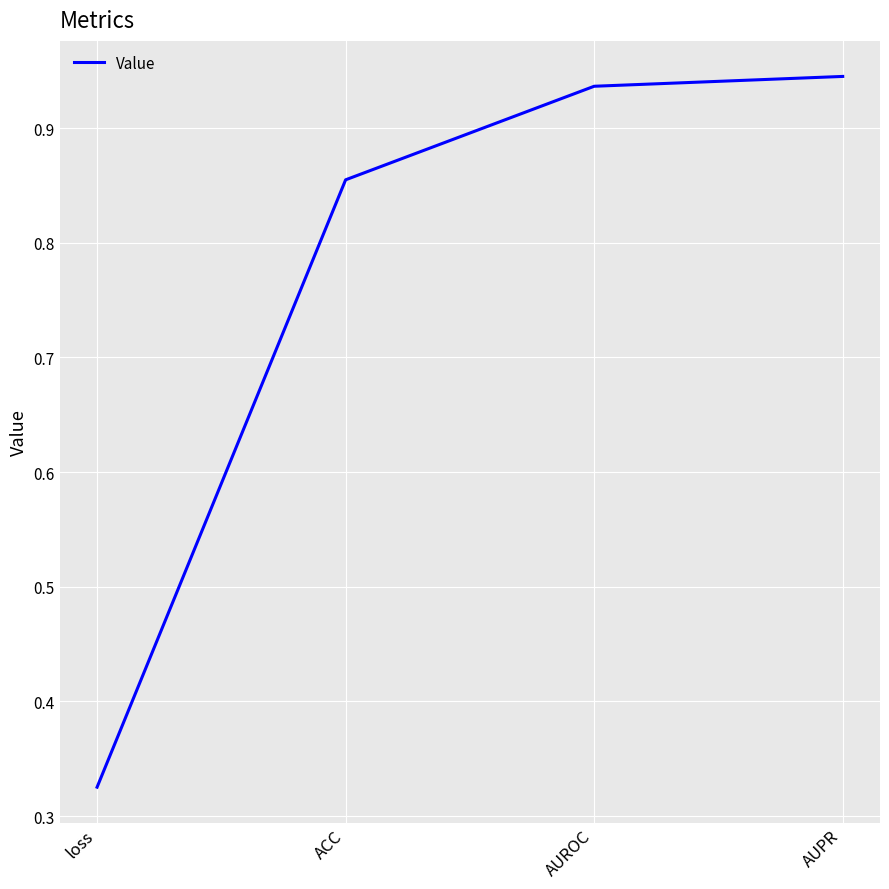

List the labels in order of value, largest first.

AUPR, AUROC, ACC, loss